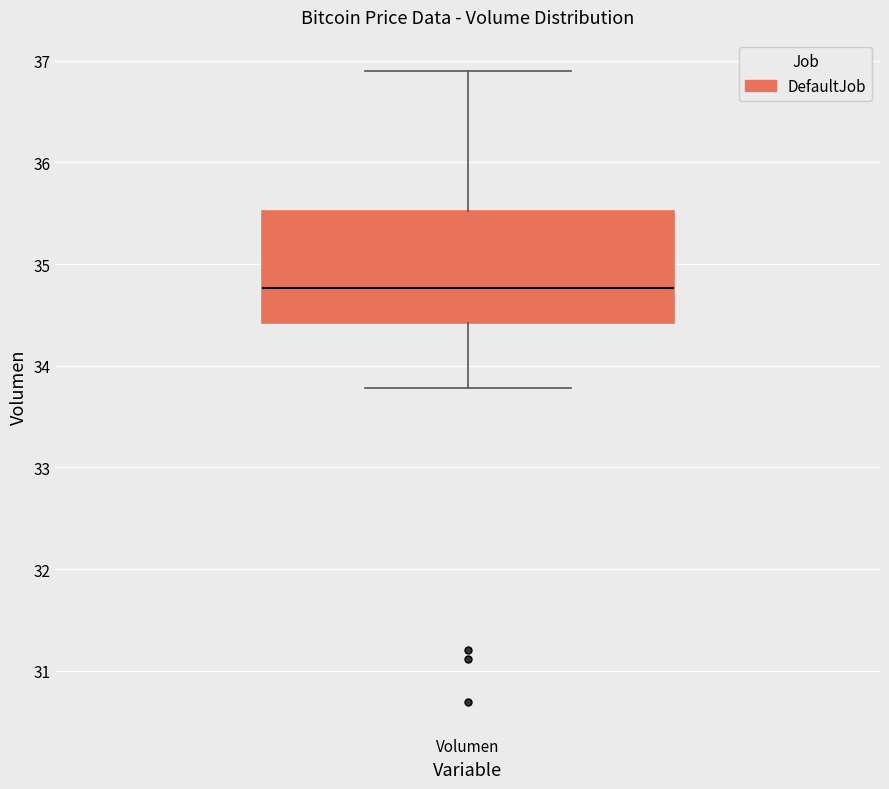

Transcribe this box plot: give where the median line is, the range the box spans, and where the two whiskers end, as read against the y-axis. The values are not printed on the chart, so give them approximately, as read against the axis.

median 34.8, box 34.4 to 35.5, whiskers 33.8 to 36.9